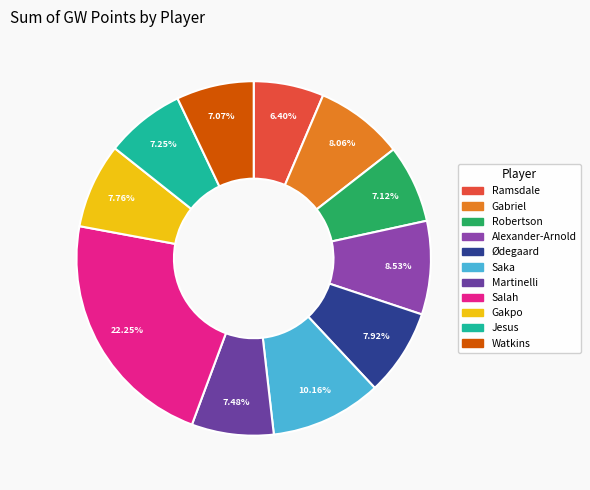

What percentage is NOT represented by Ramsdale?

93.6%